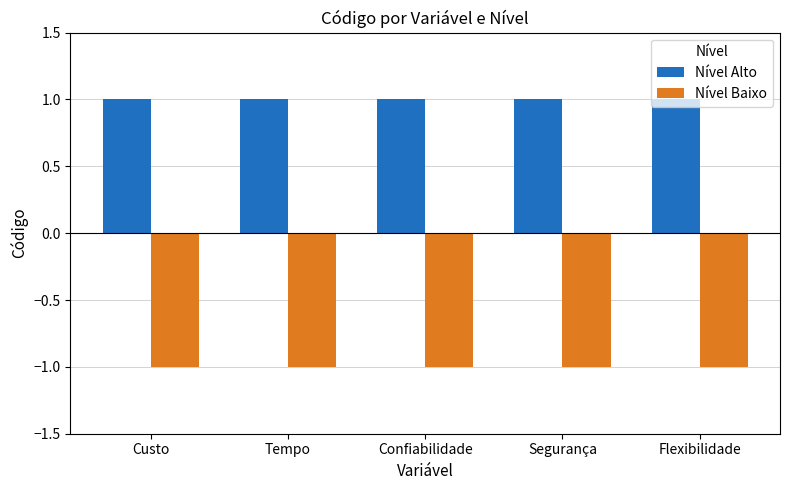

At how many categories does at least one series exceed 0?

5